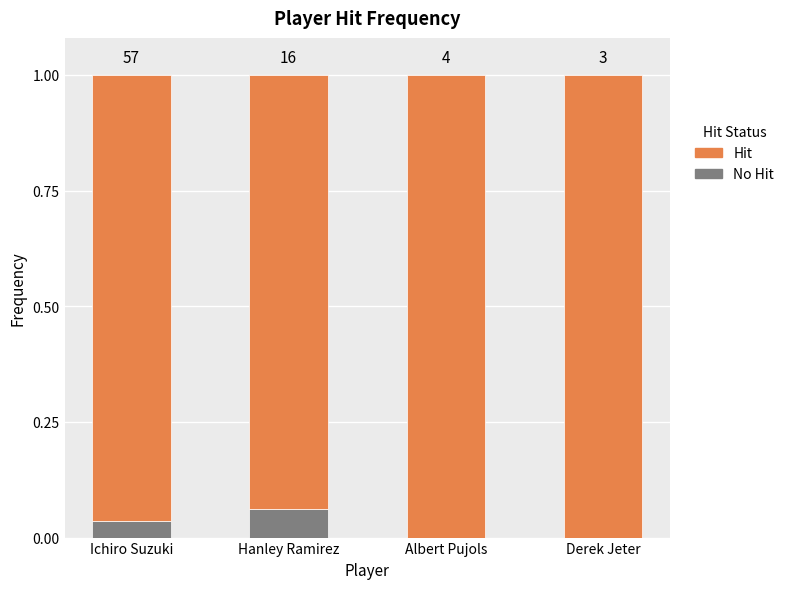

Are the bars grouped side by side (vs. stacked)?

No